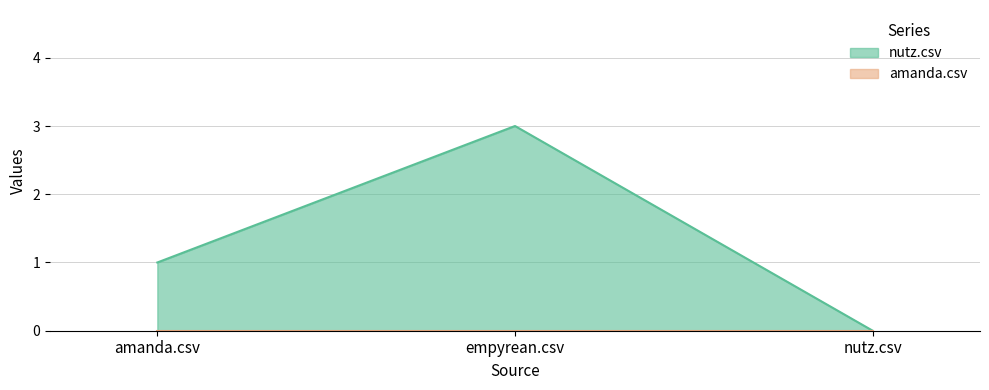

List the labels in order of value, smallest first.

nutz.csv, amanda.csv, empyrean.csv